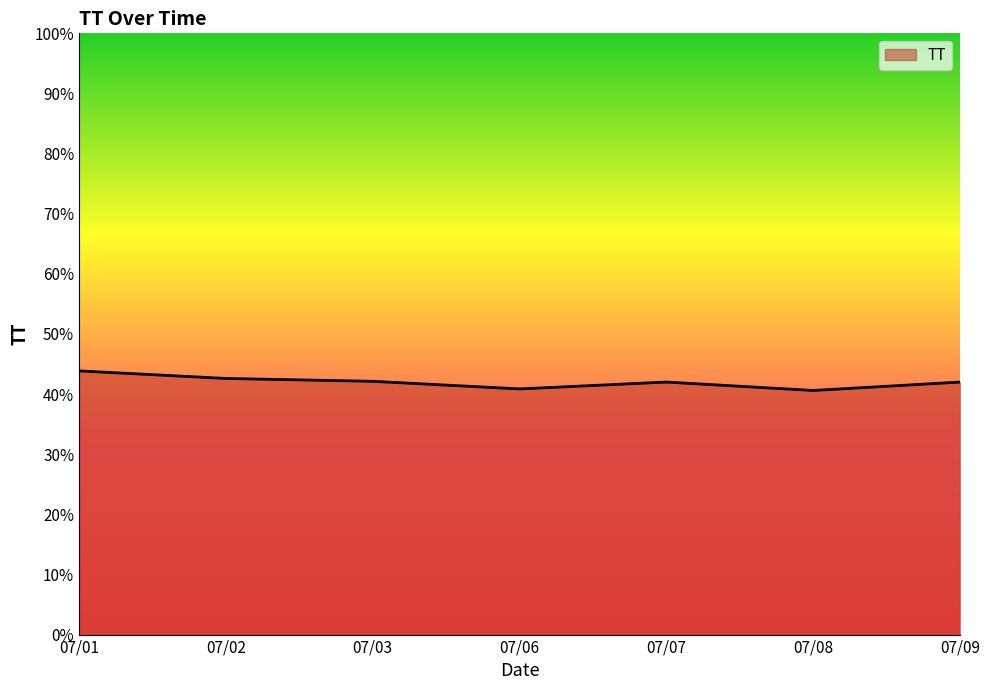

True or false: the data shows 13.5 at 07/08.

False